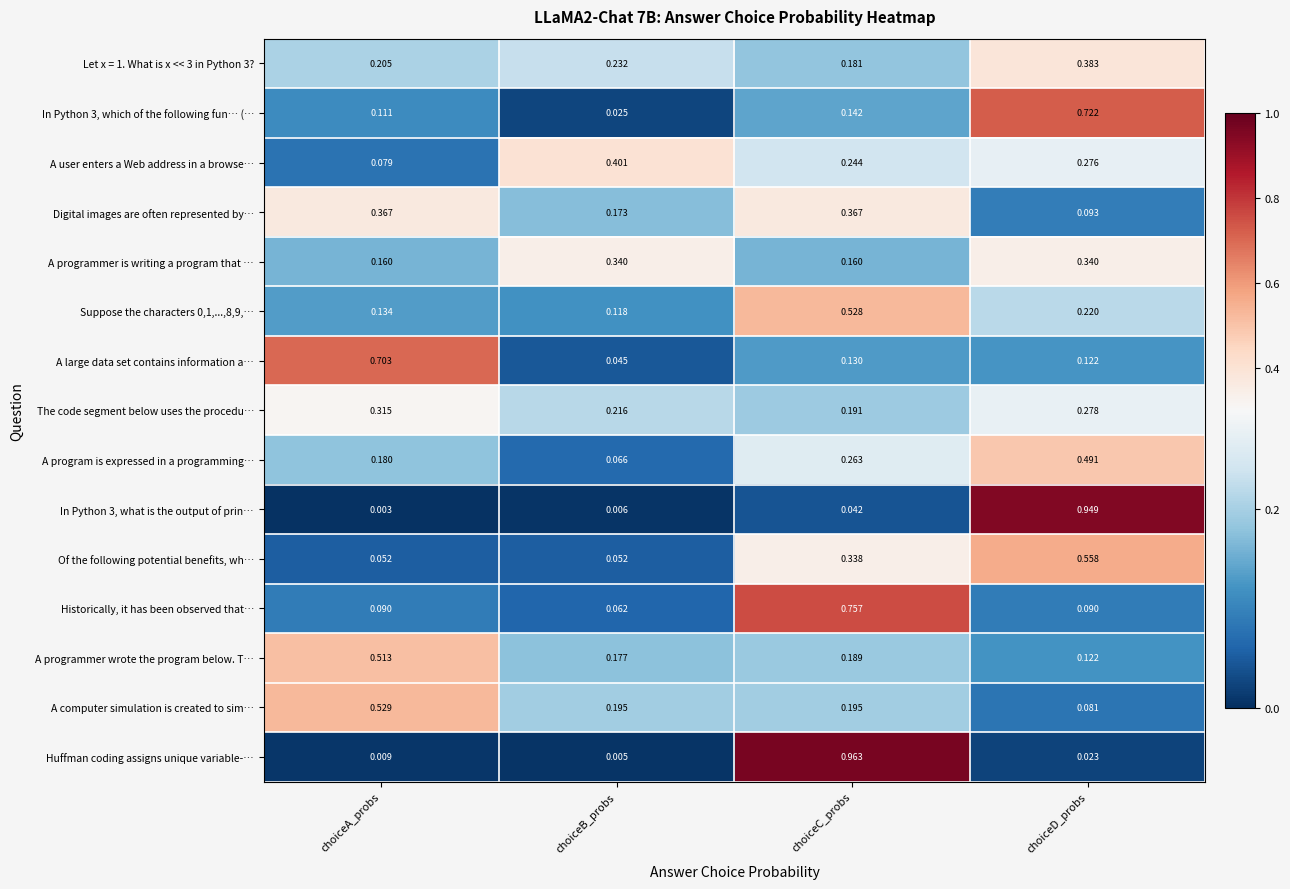

Count the number of data series in this chart.

15